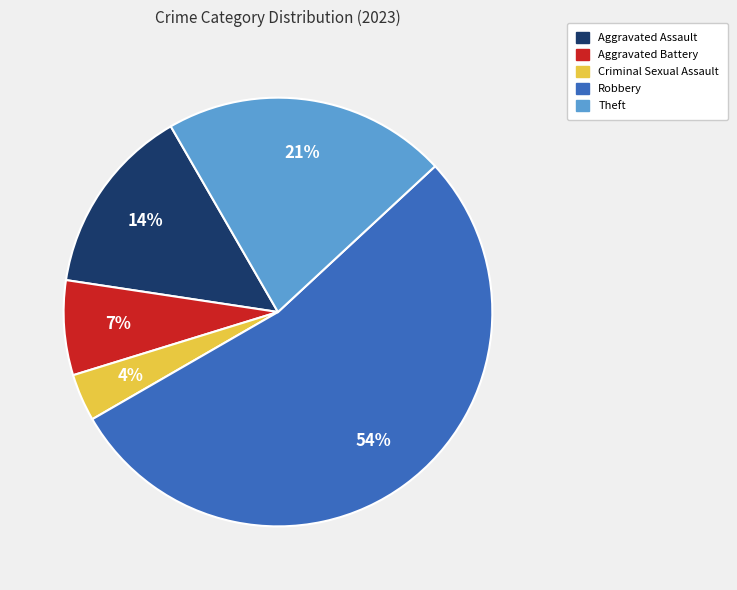

What is the ratio of the value at Criminal Sexual Assault to the value at Robbery?

0.1